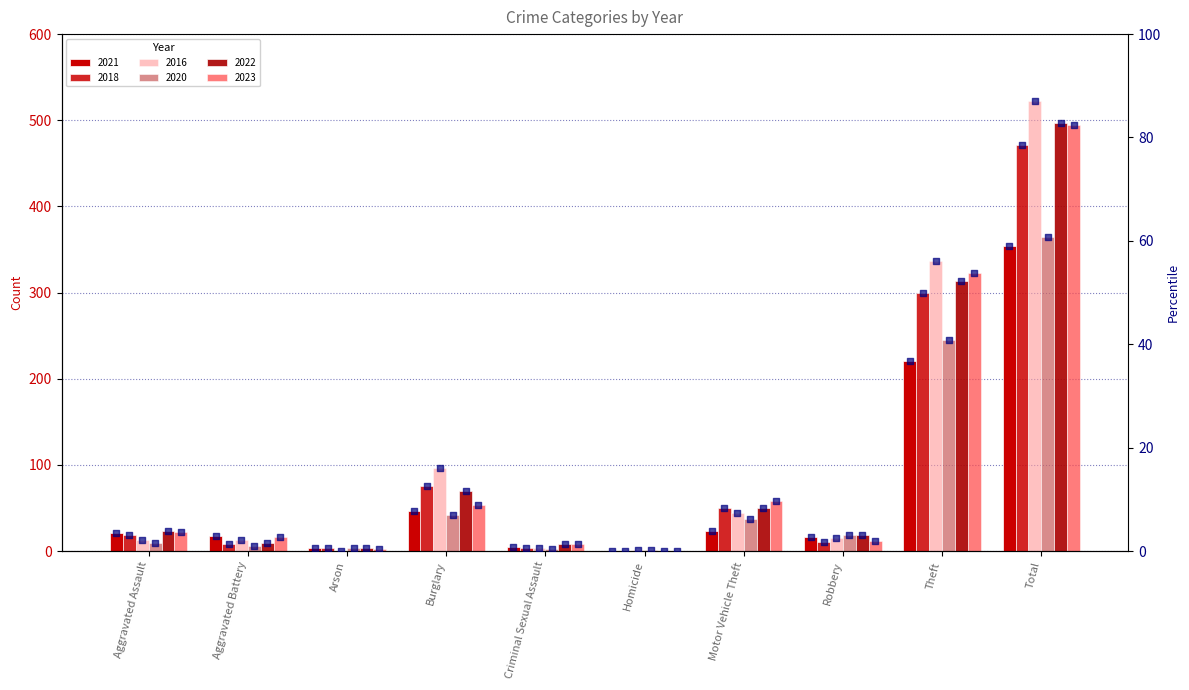

Which series has the largest Y range (max minus min)?

2016 percentile